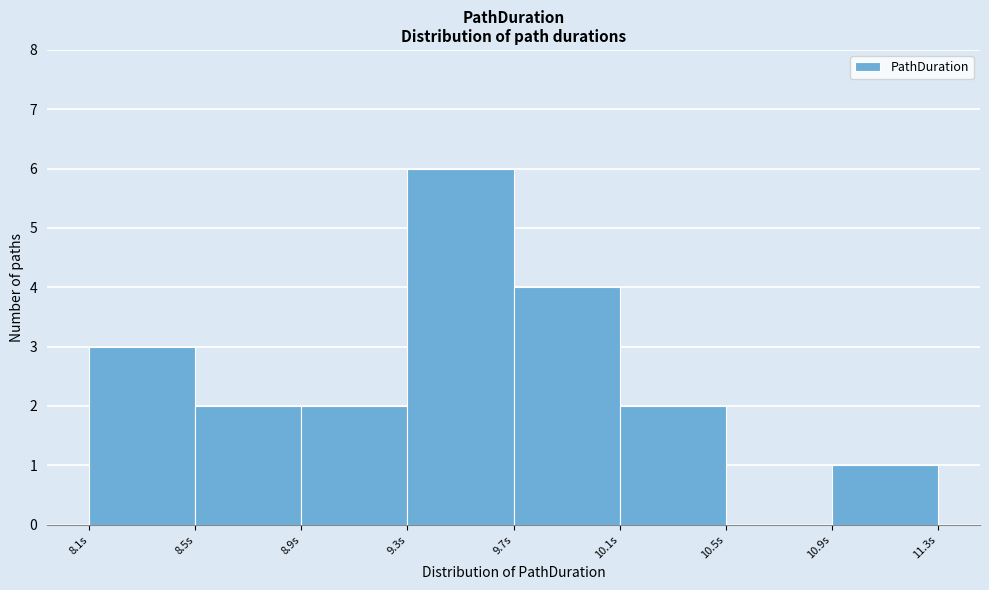

Reading left to right, what are all the values shown in this chart?

8.1s=3	8.5s=2	8.9s=2	9.3s=6	9.7s=4	10.1s=2	10.5s=0	10.9s=1